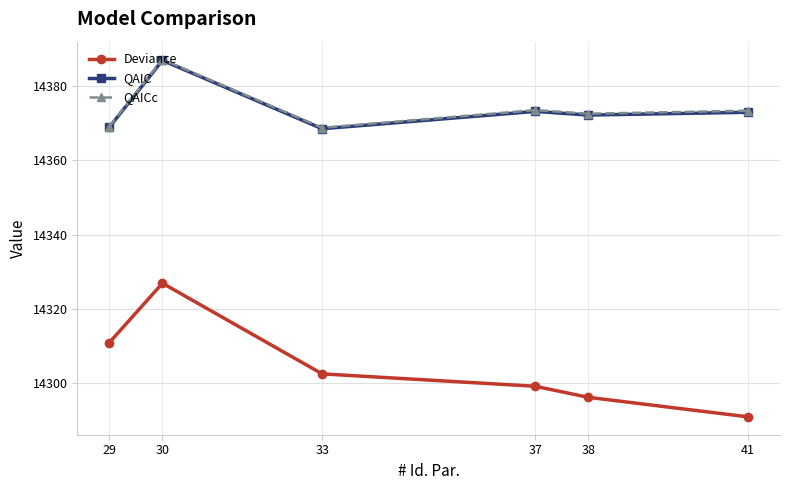

What is the value of the Deviance point at the 1st from the left?

14310.9